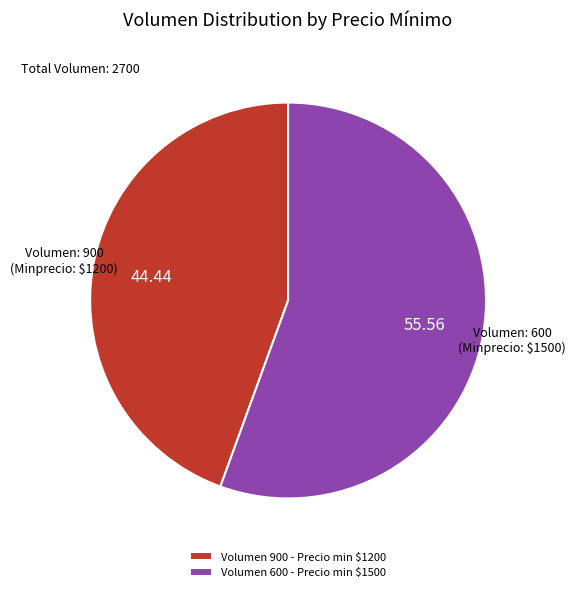

Does Volumen 600 - Precio min $1500 represent more than half of the total?

Yes